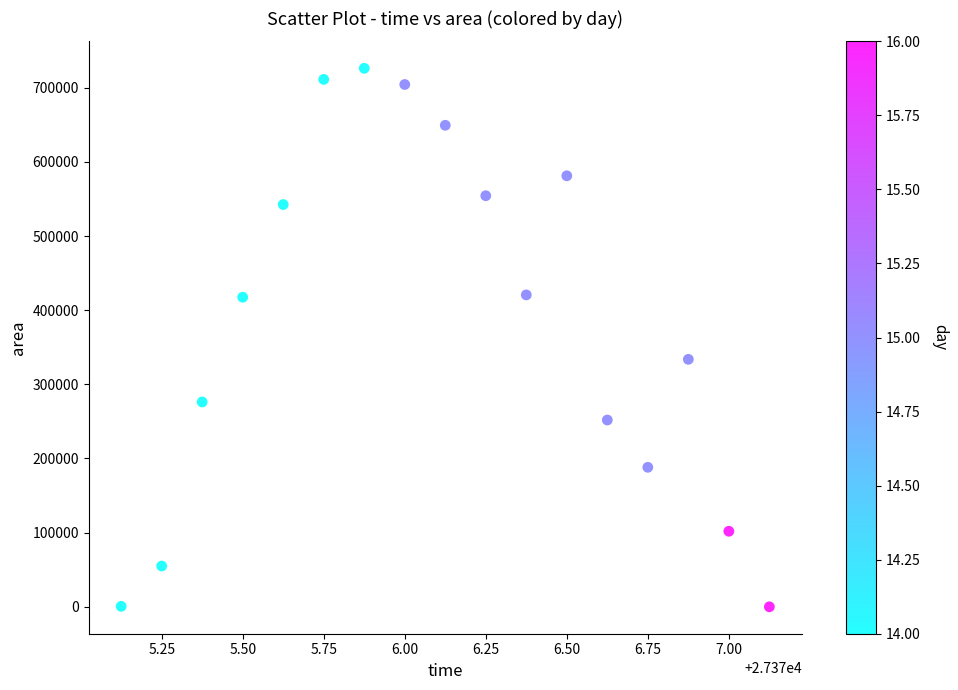

What is the range of Y values (max minus min)?

726250